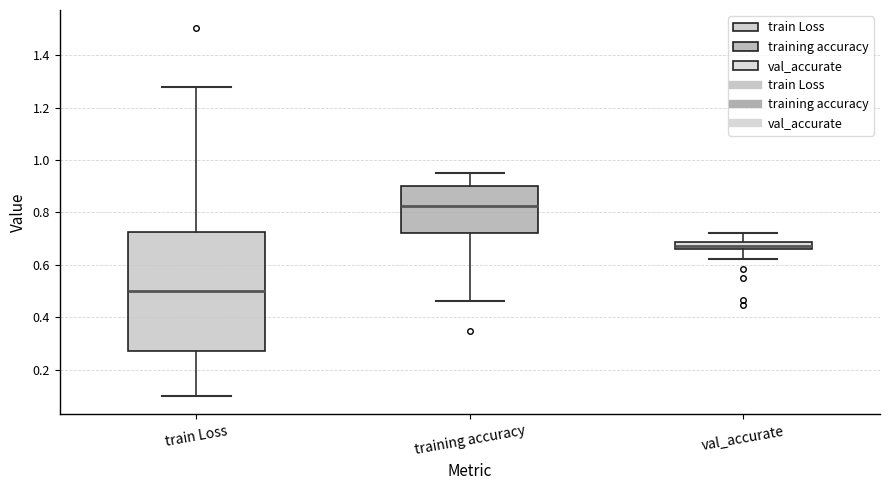

Which box has the lowest median line?

train Loss